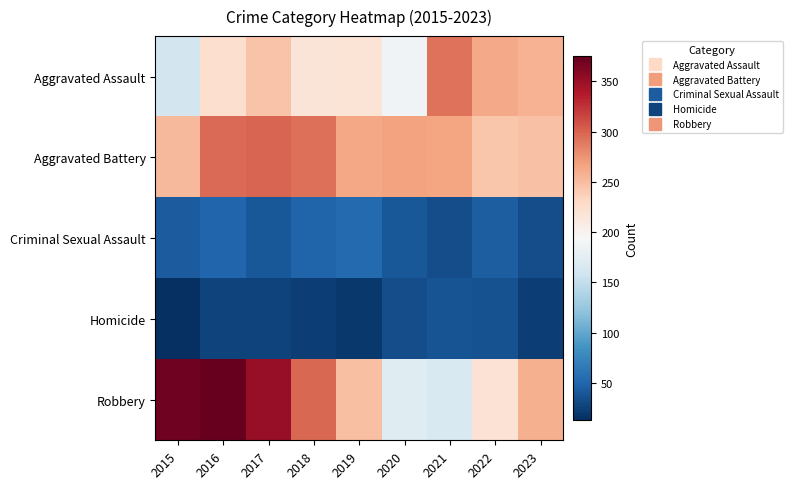

What is the difference between the highest and lowest values at 2020?

234